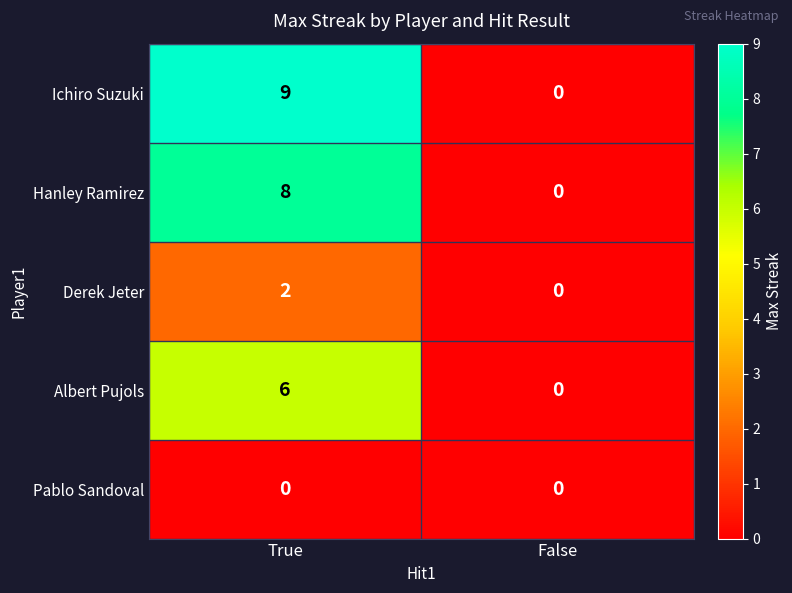

At how many categories does at least one series exceed 7?

1